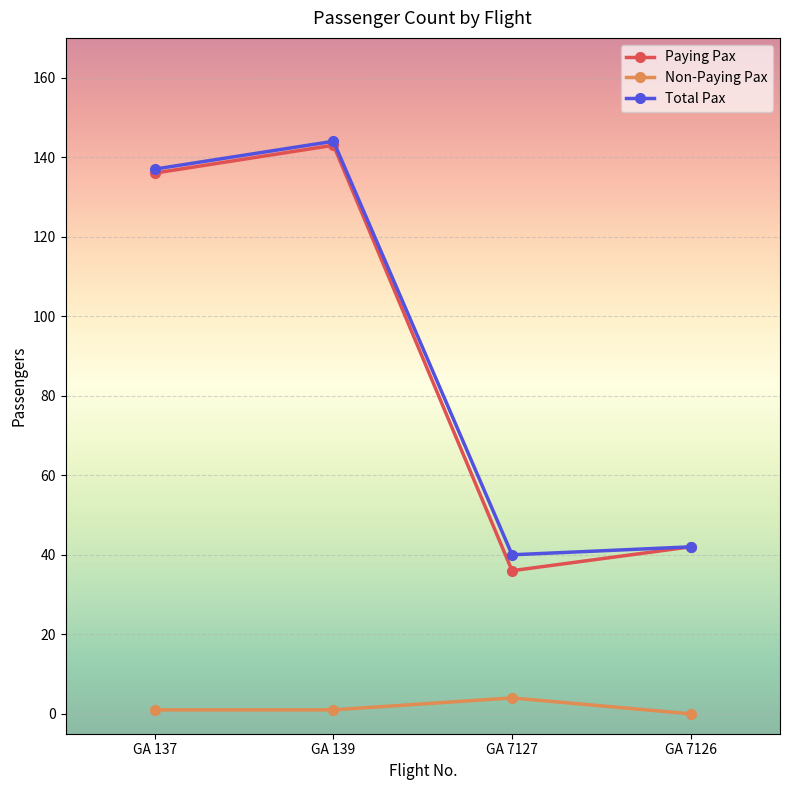

True or false: Paying Pax and Non-Paying Pax intersect in this chart.

False